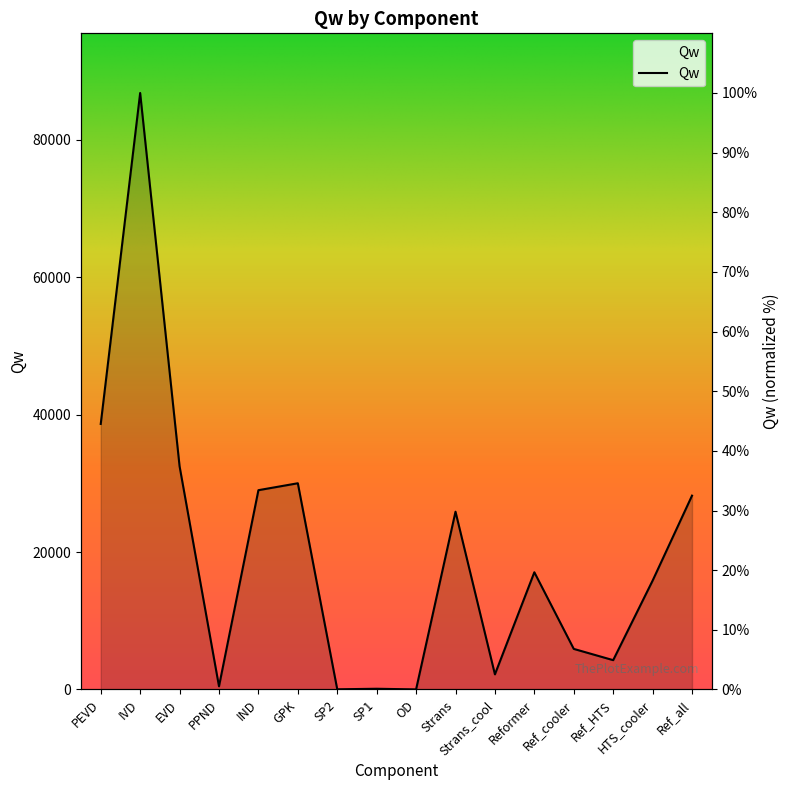

At which category does the chart reach its peak across all series?

IVD